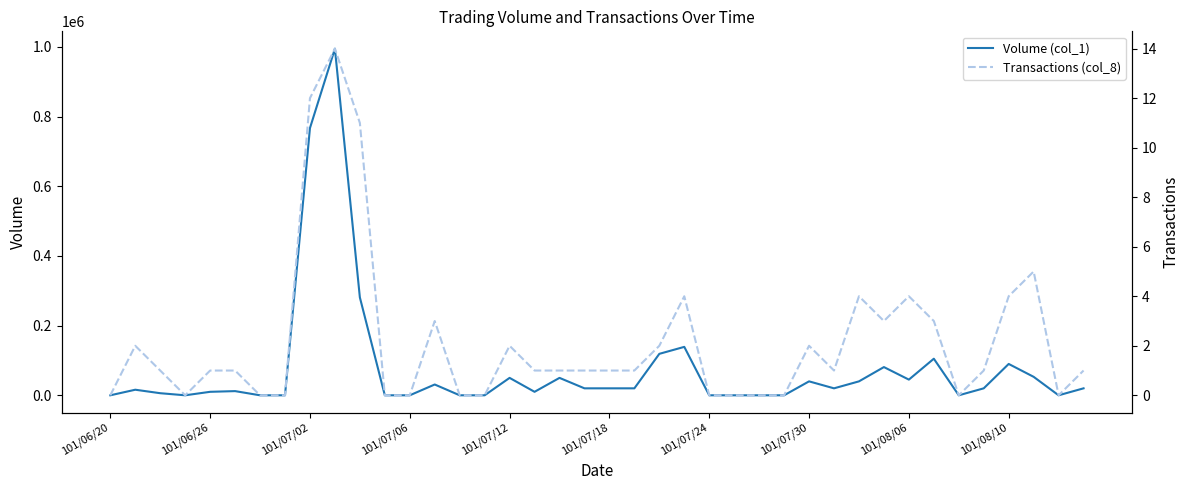

How many lines are shown in the chart?

2